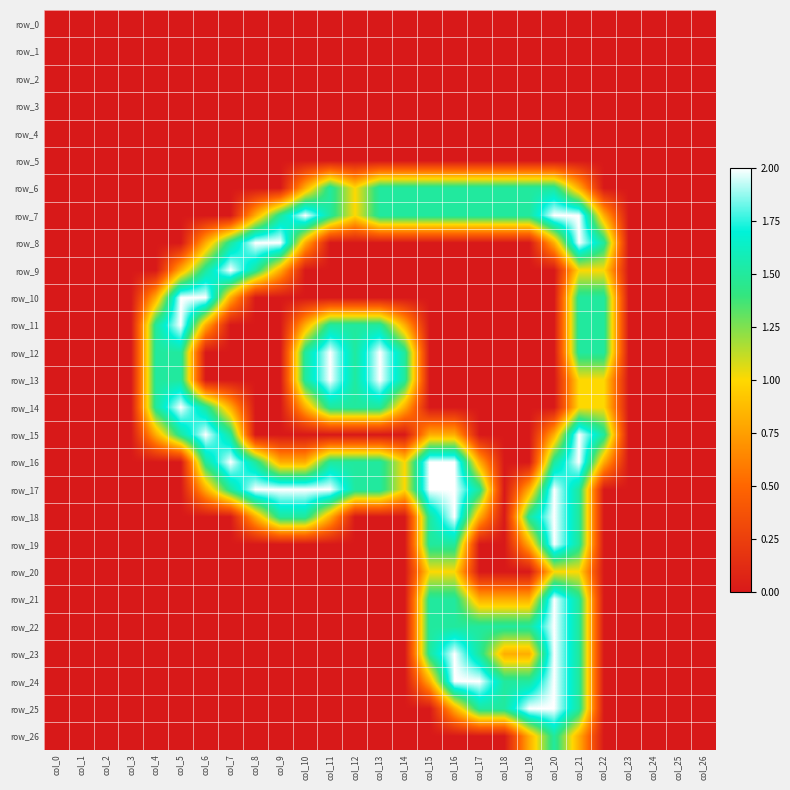

List the labels in order of row_6 value, largest first.

col_11, col_13, col_14, col_15, col_16, col_17, col_18, col_19, col_20, col_12, col_10, col_21, col_0, col_1, col_2, col_3, col_4, col_5, col_6, col_7, col_8, col_9, col_22, col_23, col_24, col_25, col_26